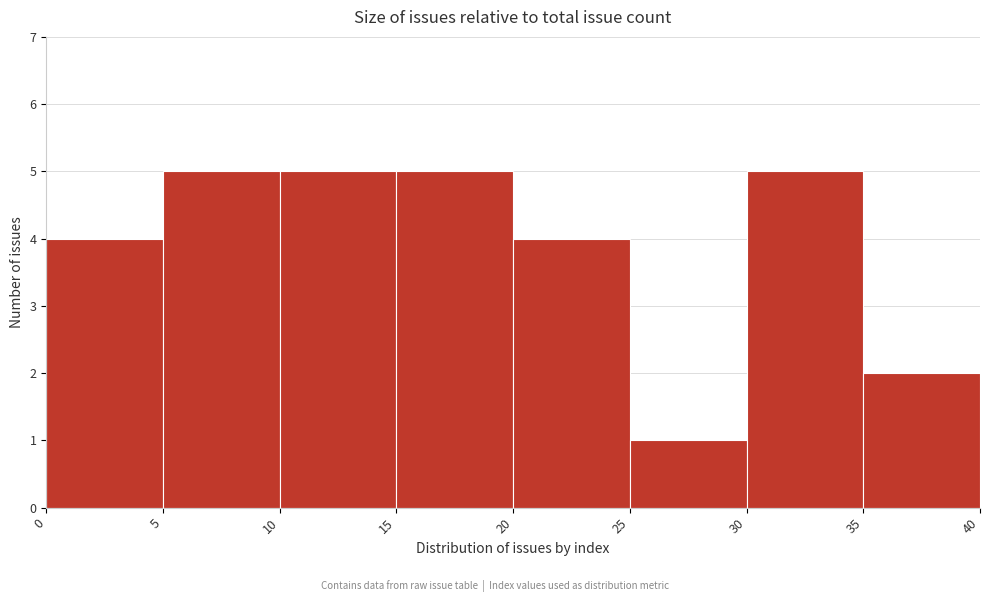

Reading left to right, transcribe this chart: for each bar, give the range it covers on the x-axis and its height. The values are not printed on the chart, so give them approximately, as read against the axis.

0 to 5: 4
5 to 10: 5
10 to 15: 5
15 to 20: 5
20 to 25: 4
25 to 30: 1
30 to 35: 5
35 to 40: 2